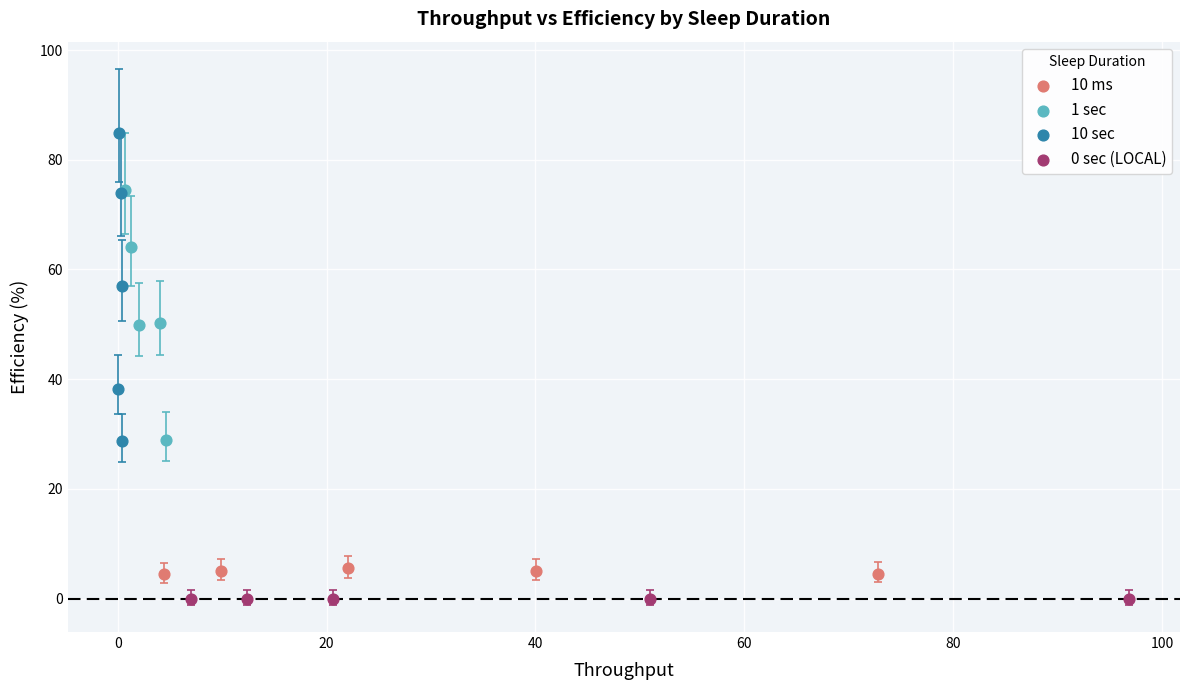

What are all the series names shown in the legend?

10 ms, 1 sec, 10 sec, 0 sec (LOCAL)